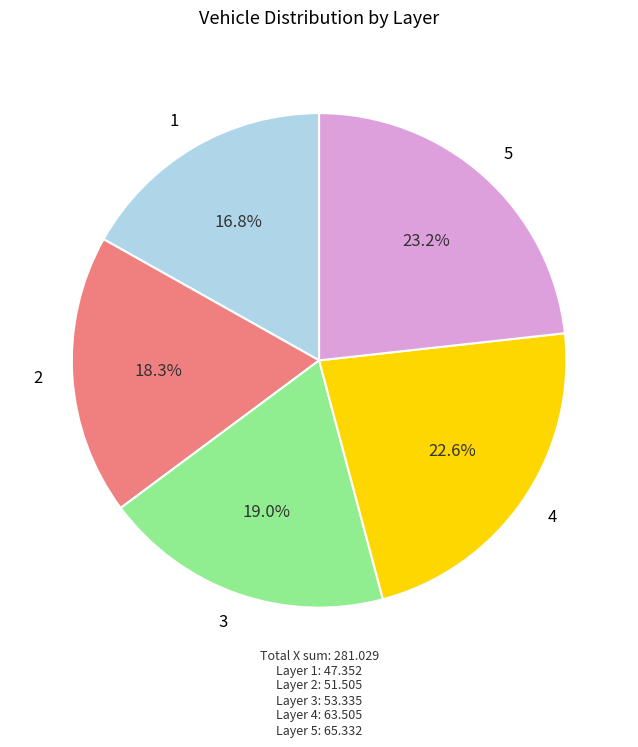

How much of the chart is everything except 4?

77.4%